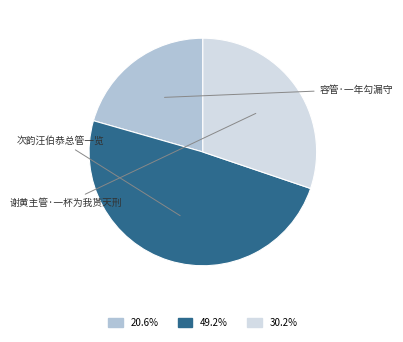

To the nearest percent, what is the combined percentage of 容管·一年勾漏守 and 次韵汪伯恭总管一览?

70%